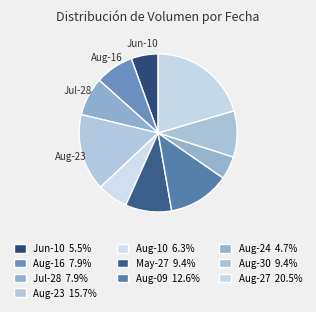

Count the number of slices in the pie.

10